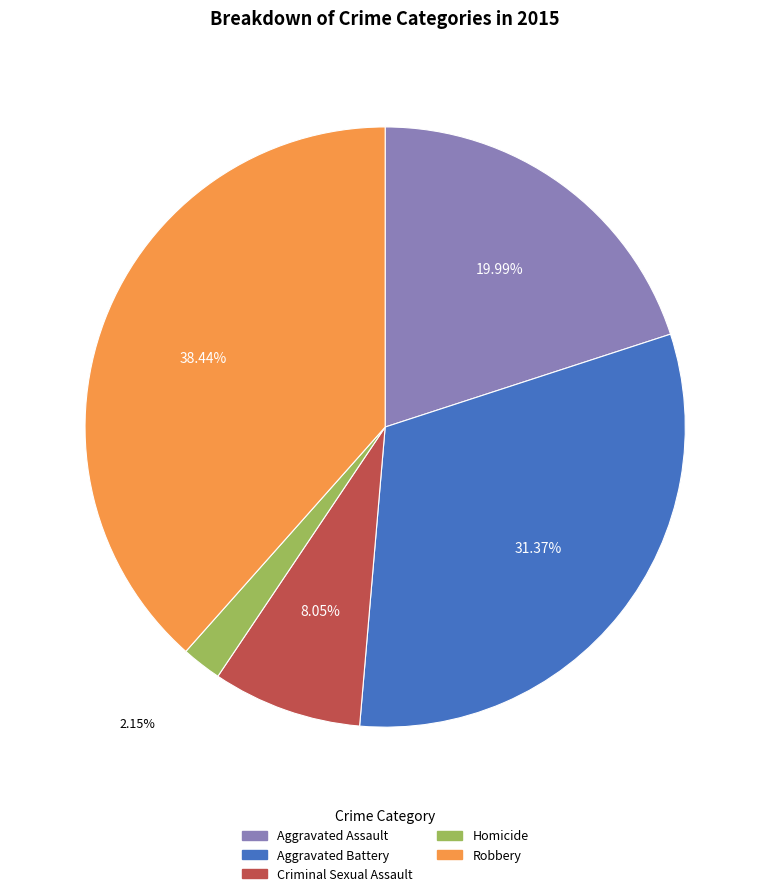

Which category has the biggest portion of the pie?

Robbery